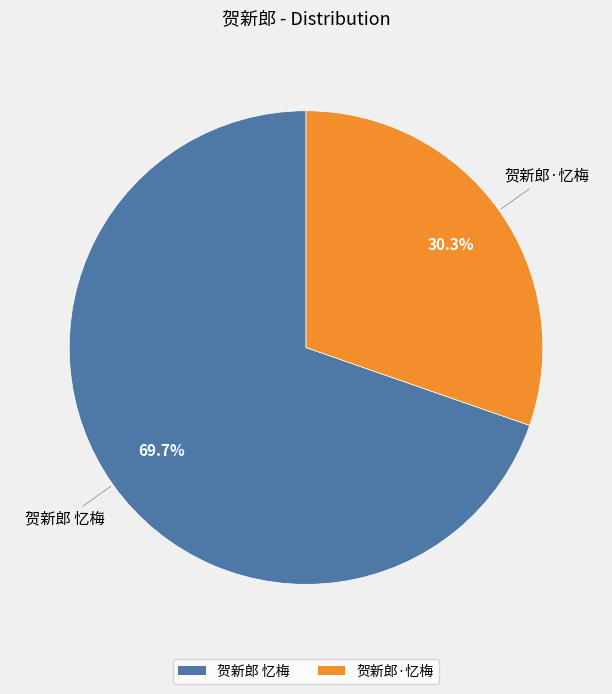

True or false: 贺新郎·忆梅 accounts for 30% of the total.

True